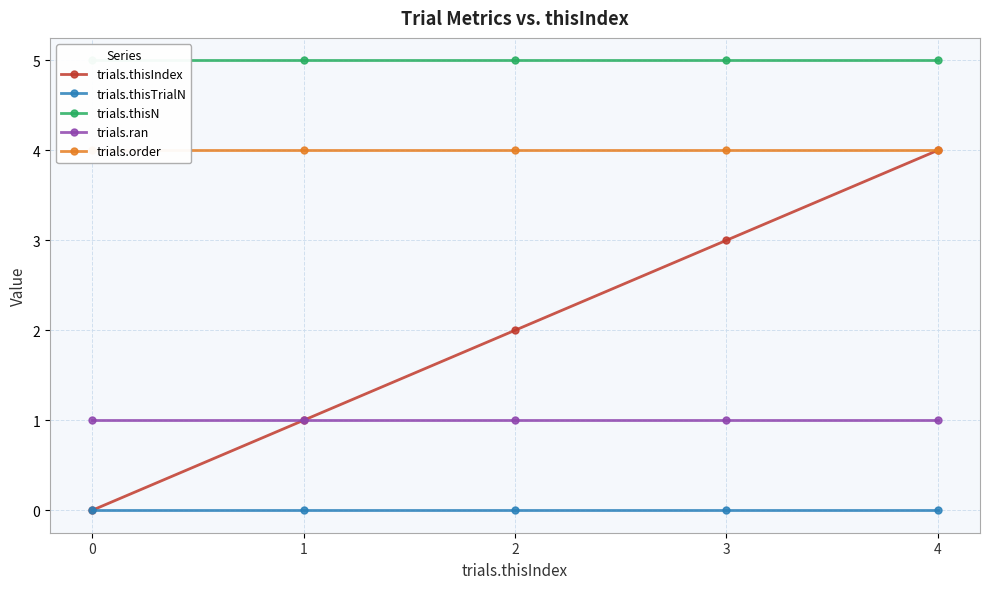

What is the value of the trials.thisN point at the 5th from the left?

5